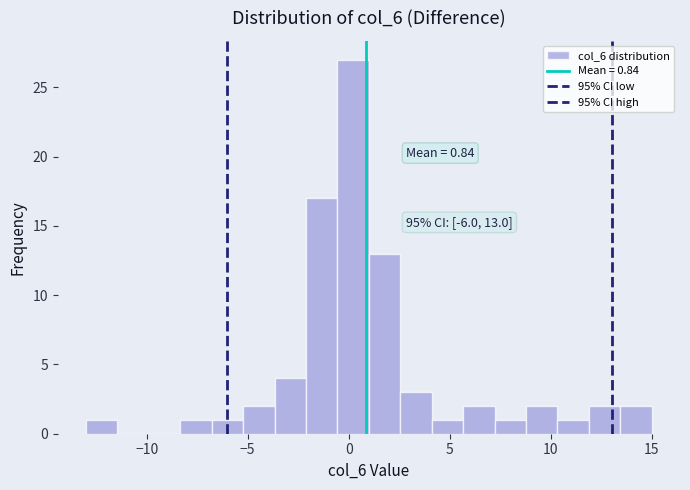

Around what value on the x-axis is the tallest bar? Give the approximate position of its centre, as read against the axis.

0.0